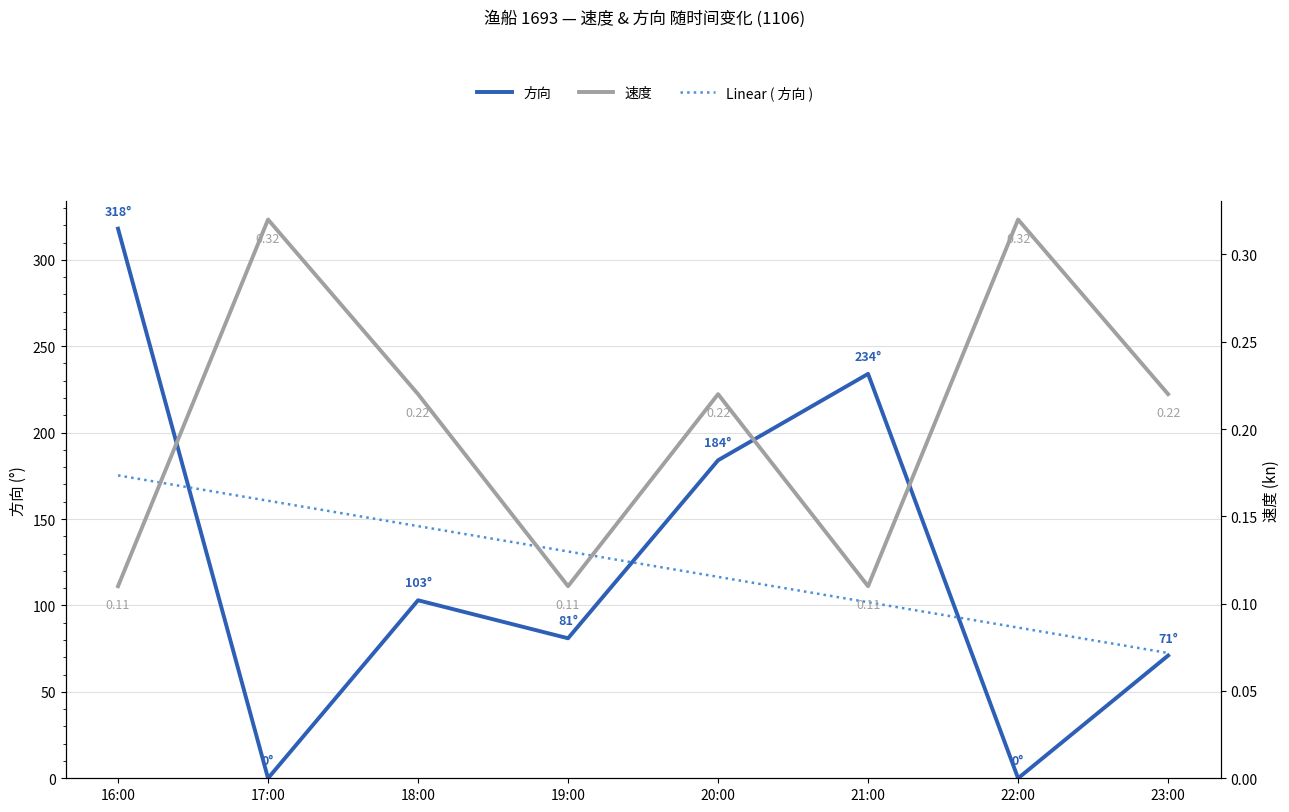

What is the approximate value of Linear ( 方向 ) at 23:00?

72.5